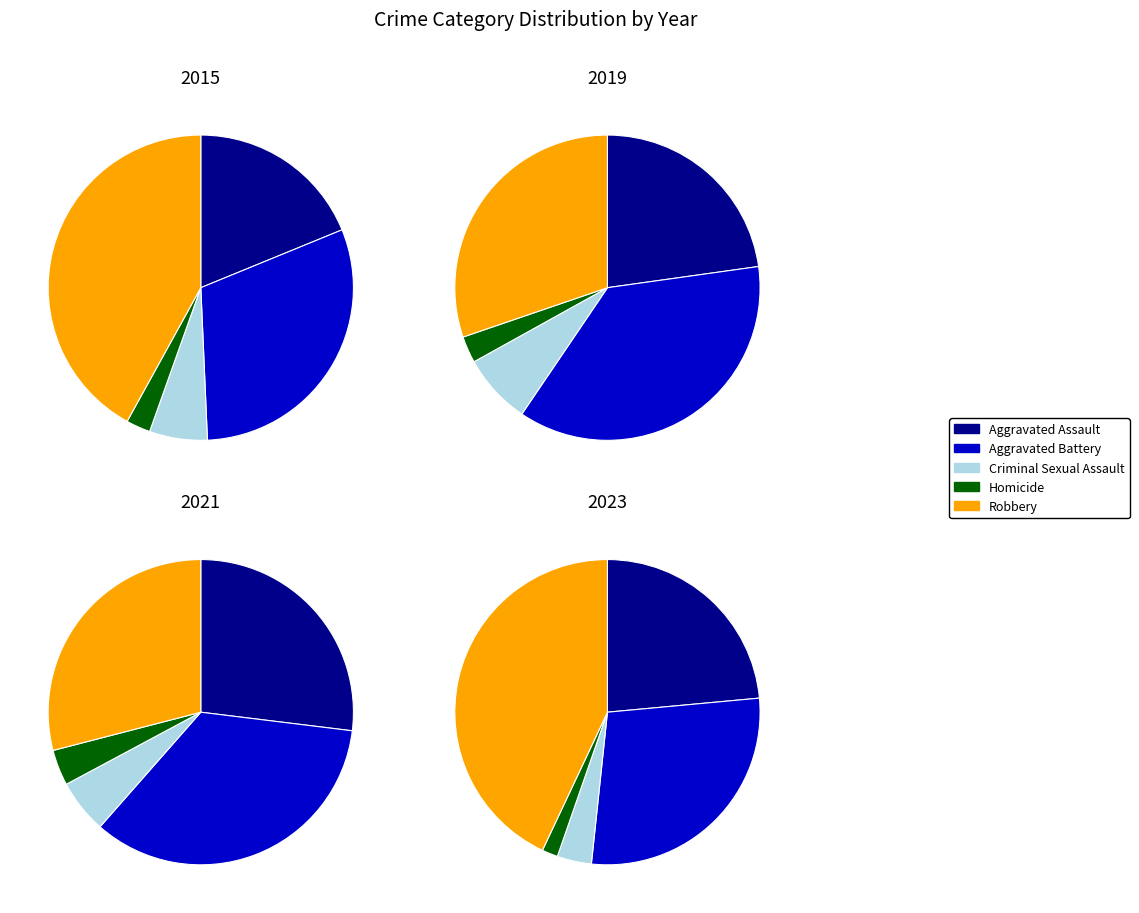

Rank the series at Homicide from lowest to highest value.

2023, 2015, 2019, 2021